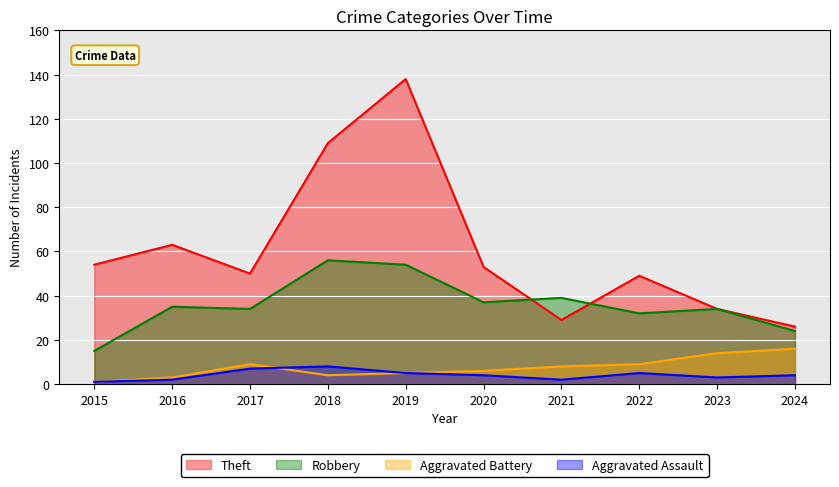

Which label corresponds to the largest value in the chart?

2019